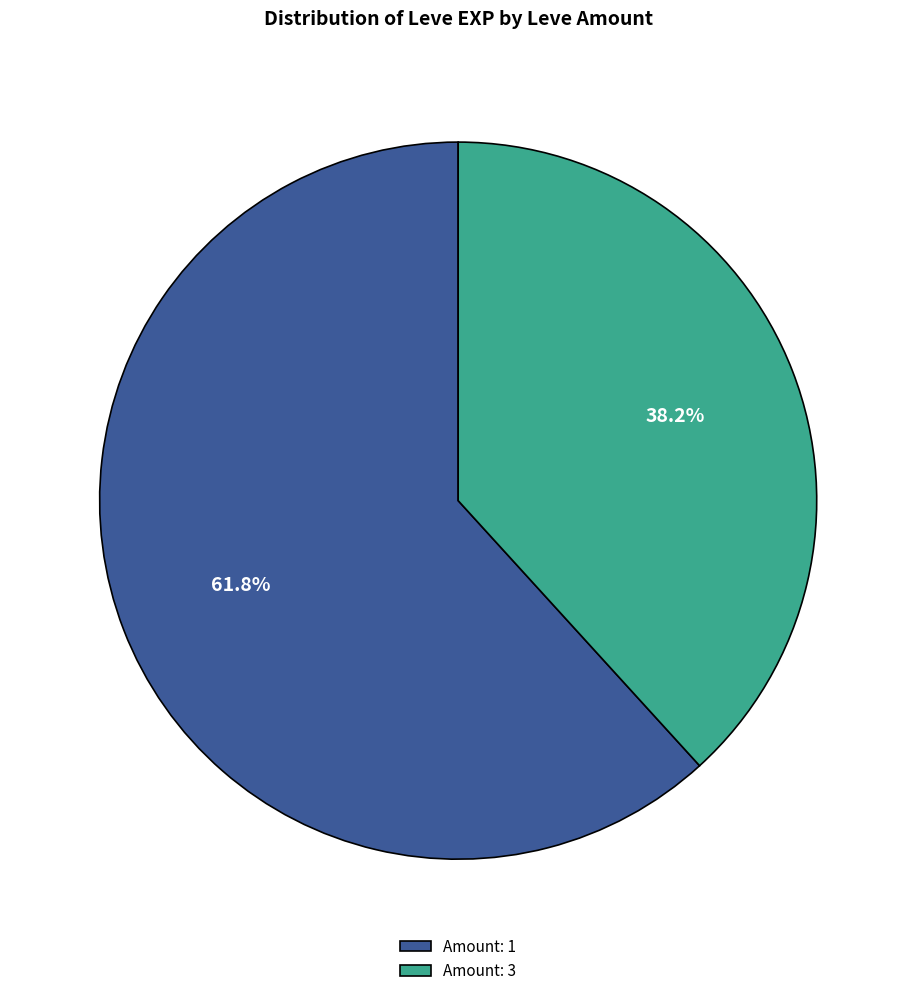

Which has a higher value, Amount: 1 or Amount: 3?

Amount: 1